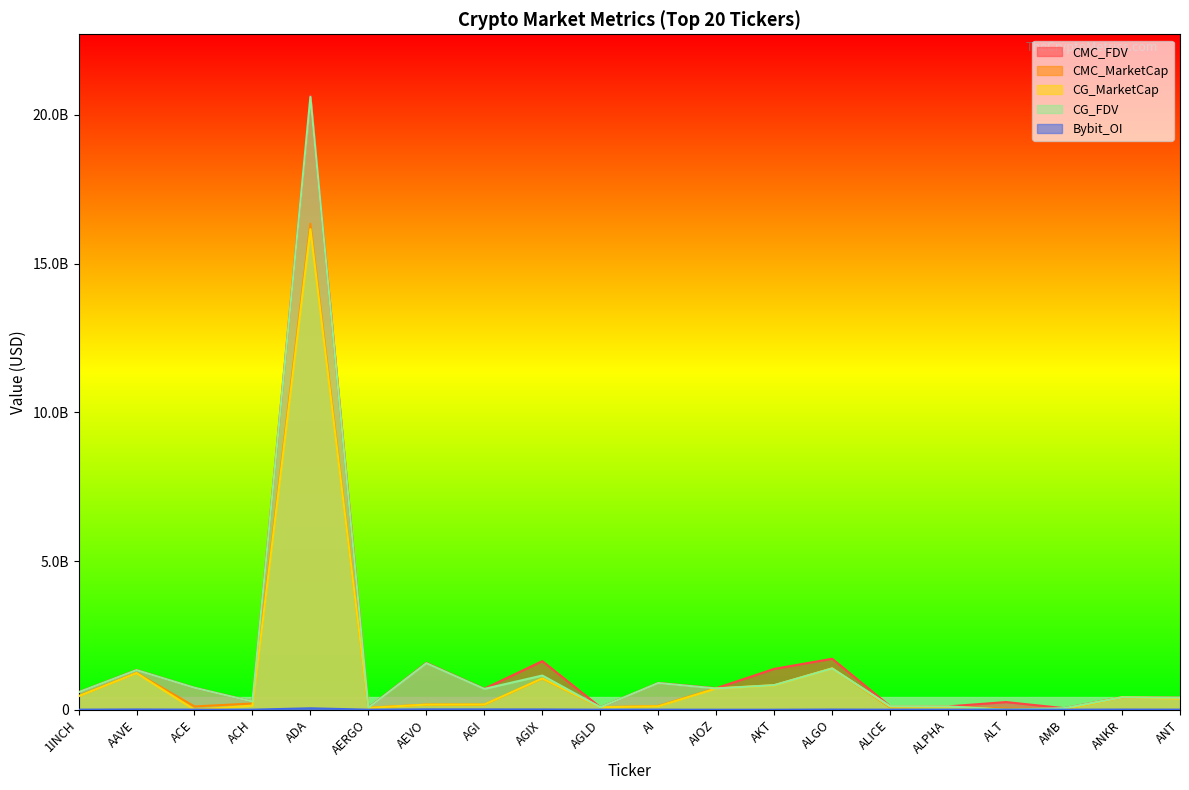

What are all the series names shown in the legend?

CMC_FDV, CMC_MarketCap, CG_MarketCap, CG_FDV, Bybit_OI